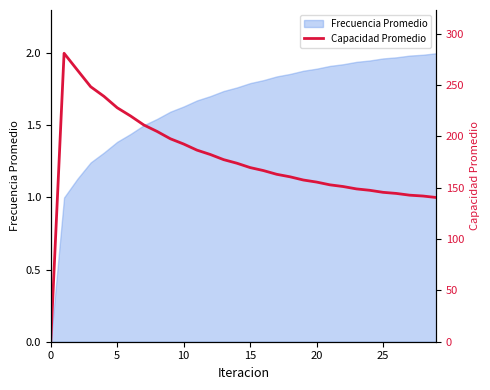

Is it true that Frecuencia Promedio equals -0.9 at 0?

False